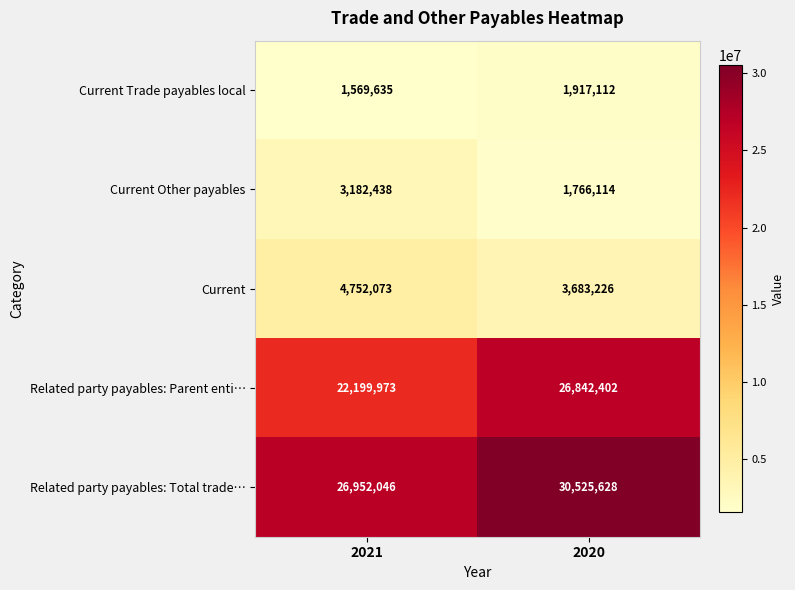

Reading left to right, transcribe all the data shown in this chart.

Current Trade payables local: 1569635	1917112
Current Other payables: 3182438	1766114
Current: 4752073	3683226
Related party payables: Parent enti…: 22199973	26842402
Related party payables: Total trade…: 26952046	30525628